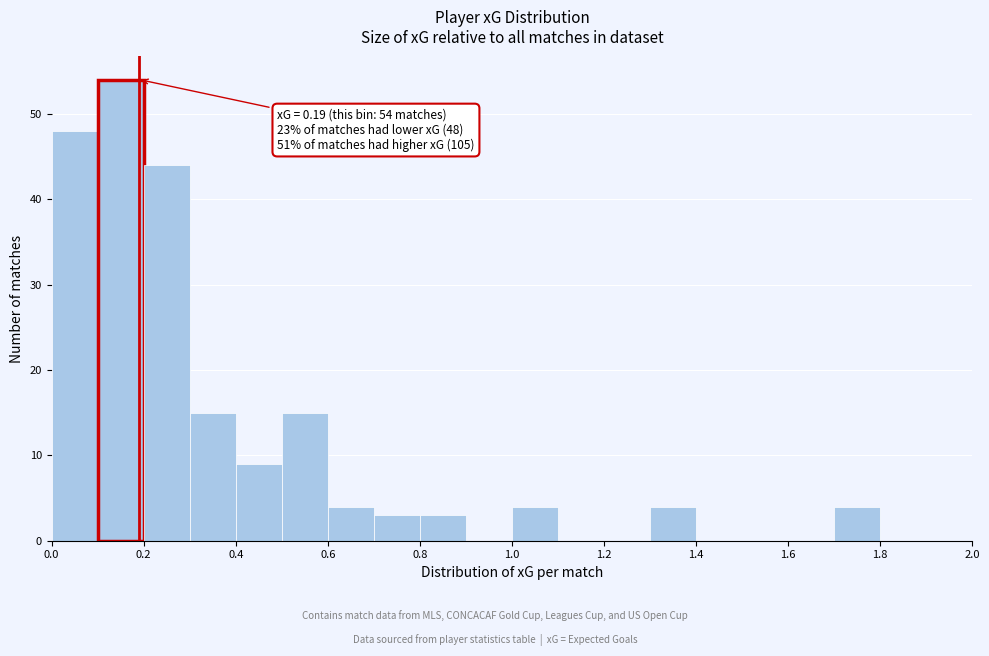

Which range on the x-axis has the tallest bar?

0.1 to 0.2